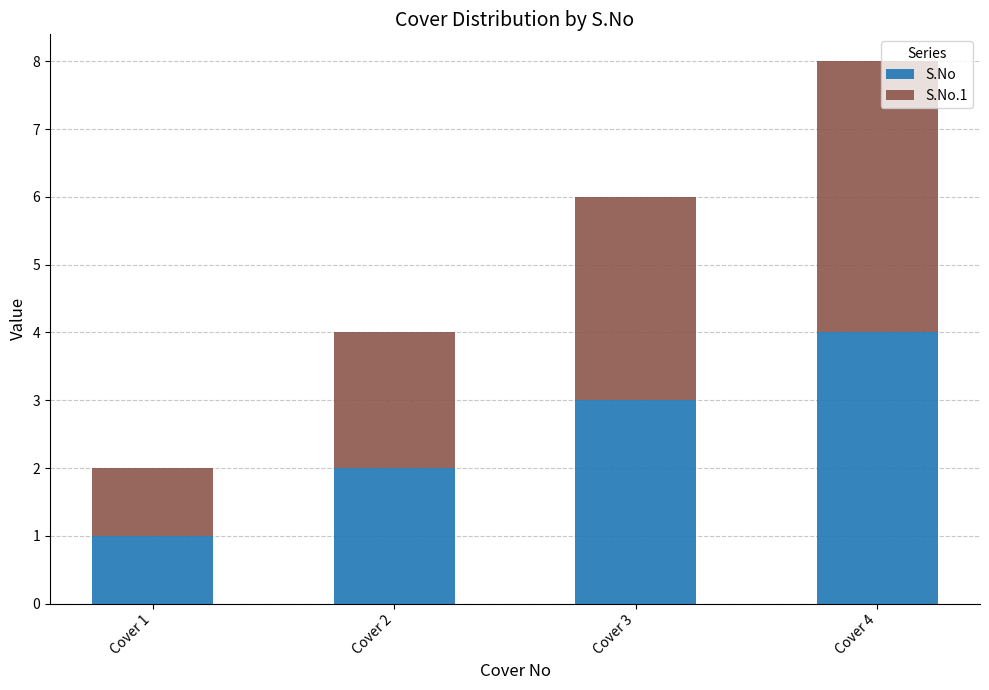

What is the difference between the maximum and minimum values in the S.No series?

3